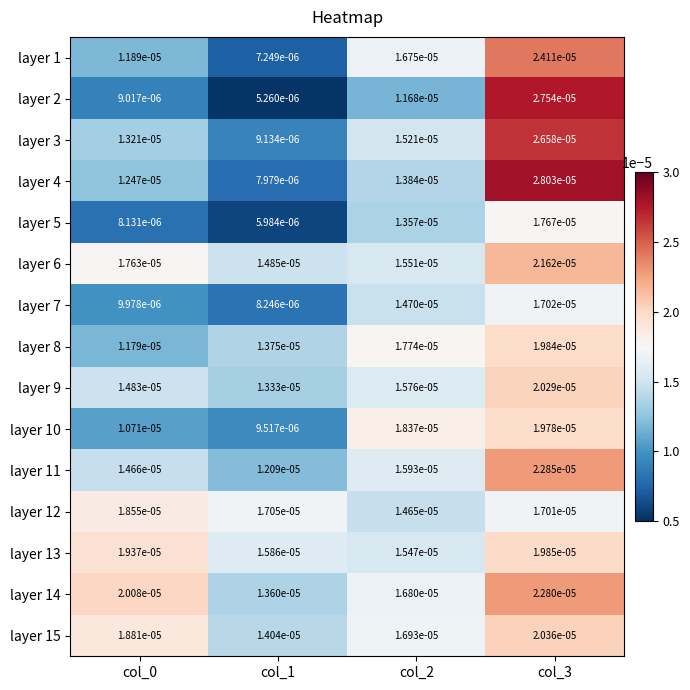

Which series has the largest total across all categories?

layer 14